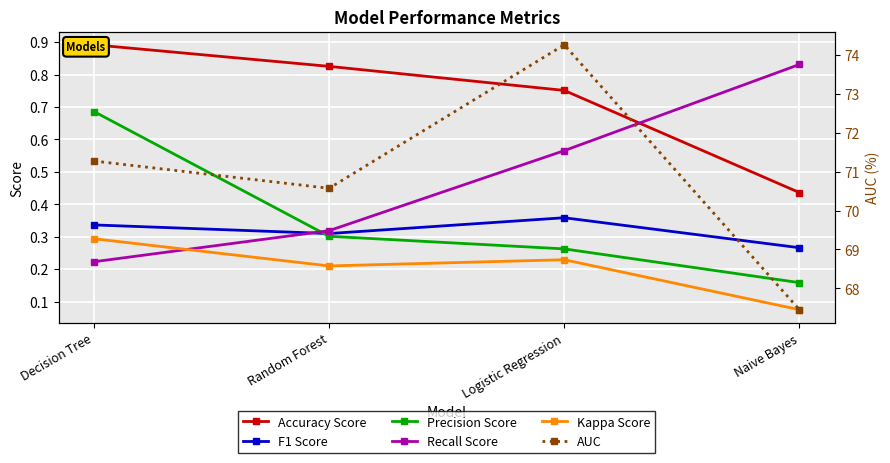

At which category is the sum across all series the highest?

Logistic Regression